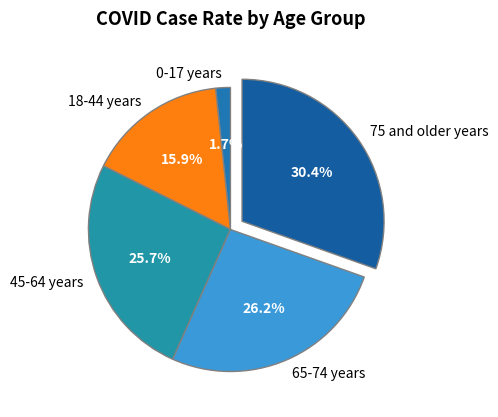

Which slice is the smallest?

0-17 years